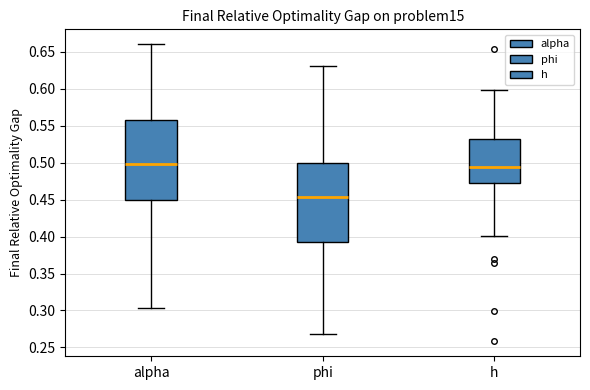

Reading left to right, read every box against the y-axis: the position of its median line, the range the box covers, and the ends of its whiskers. The values are not printed on the chart, so give them approximately, as read against the axis.

alpha: median 0.500, box 0.450 to 0.555, whiskers 0.305 to 0.660
phi: median 0.455, box 0.390 to 0.500, whiskers 0.270 to 0.630
h: median 0.495, box 0.475 to 0.530, whiskers 0.400 to 0.600